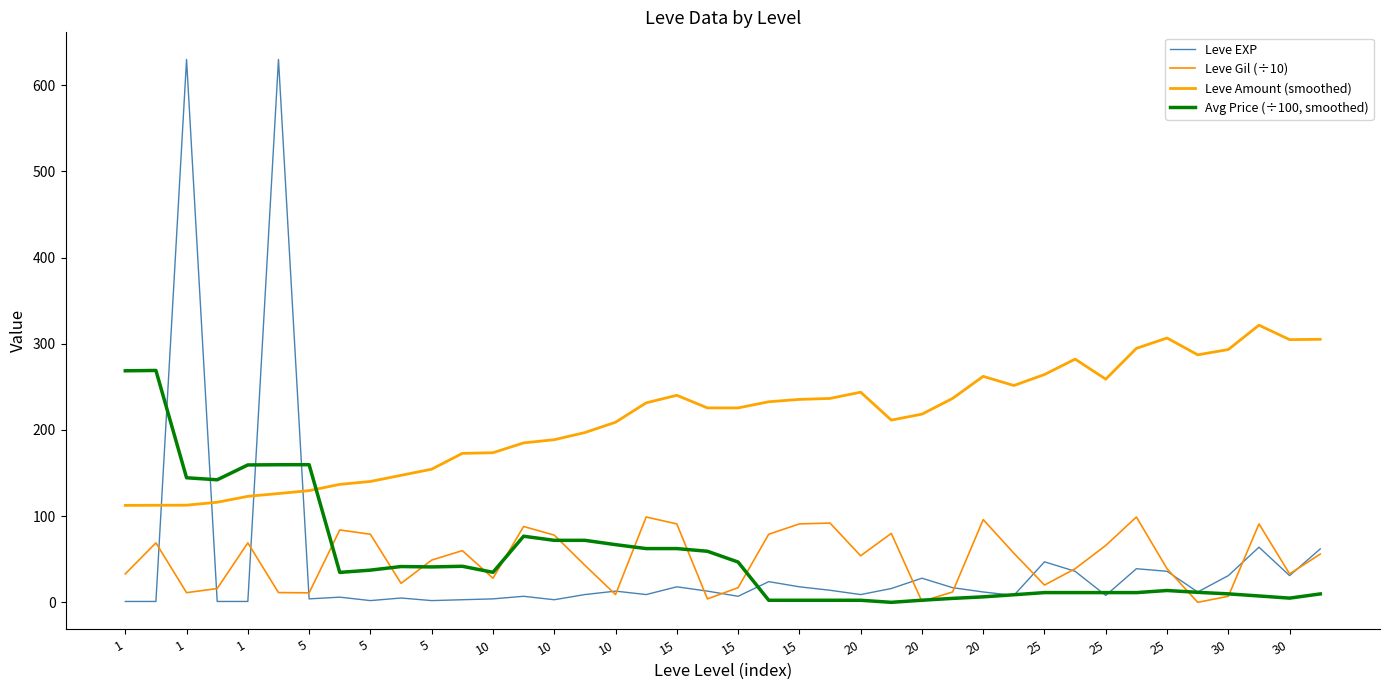

At which label does Avg Price (÷100, smoothed) first exceed 34?

1